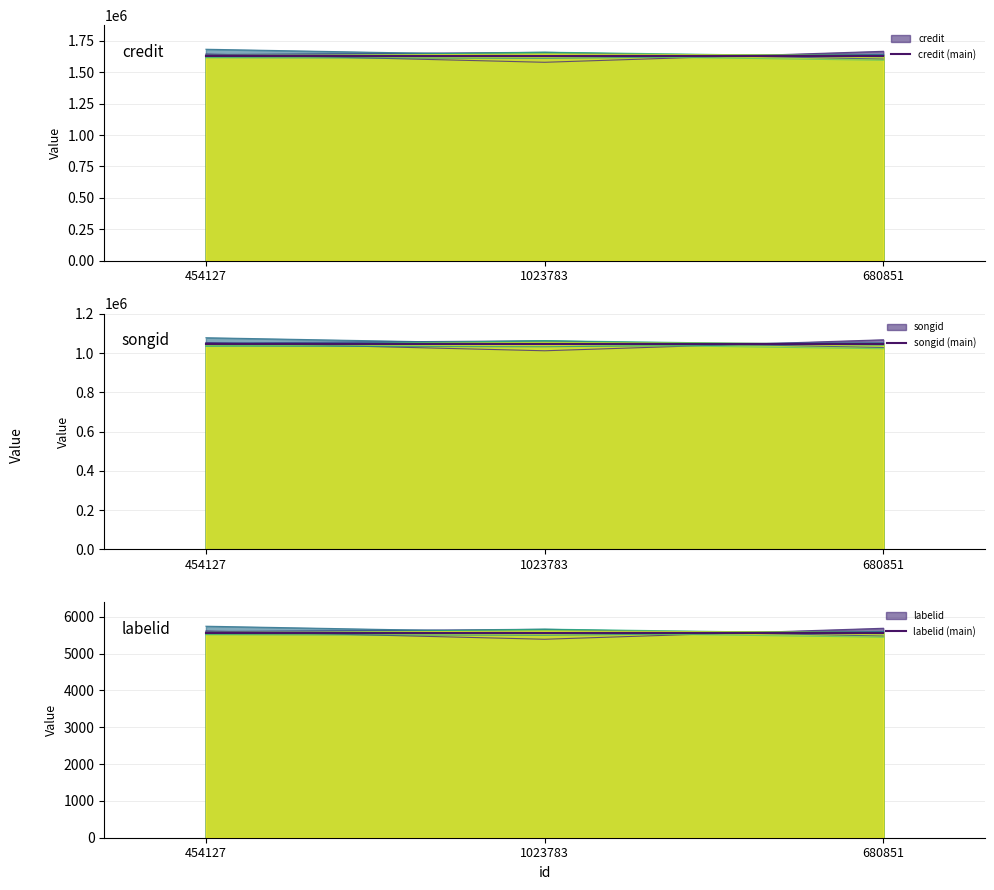

How many lines are shown in the chart?

3